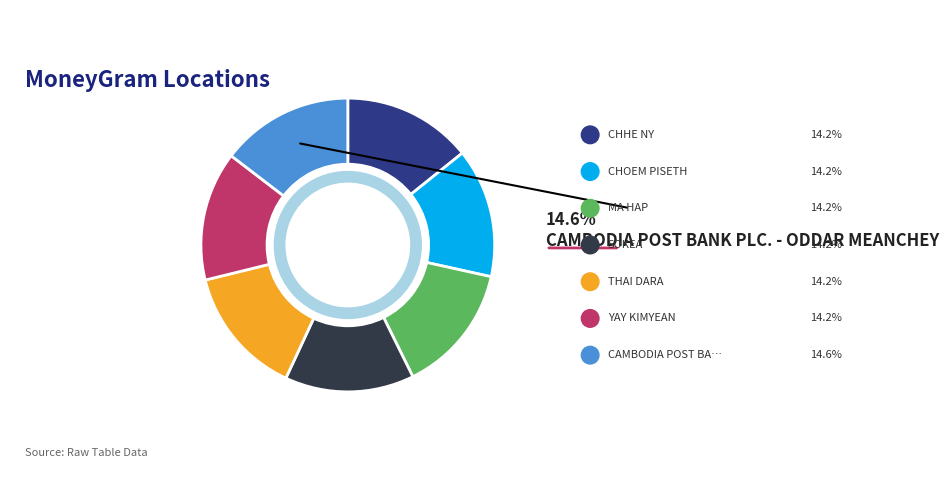

Rank the categories by value from highest to lowest.

CAMBODIA POST BANK PLC. - ODDAR MEANCHEY, CHHE NY, CHOEM PISETH, YAY KIMYEAN, THAI DARA, MA HAP, SOKEA